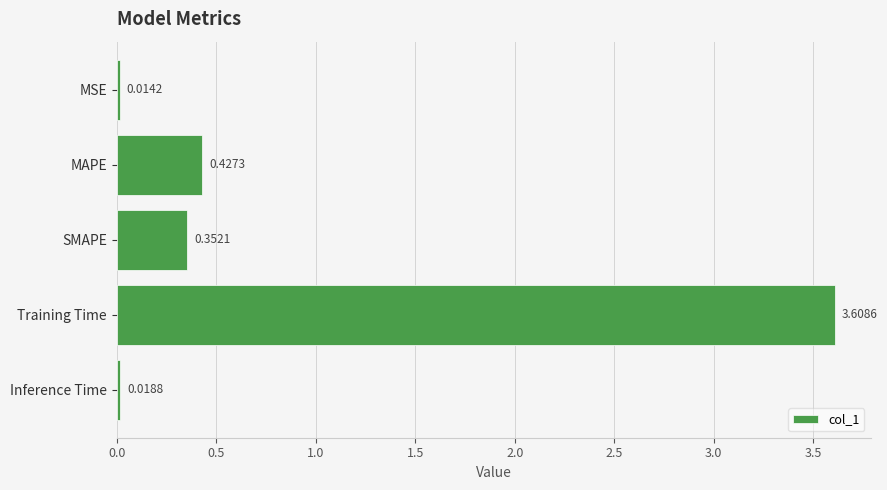

At which label is the value closest to 1?

MAPE